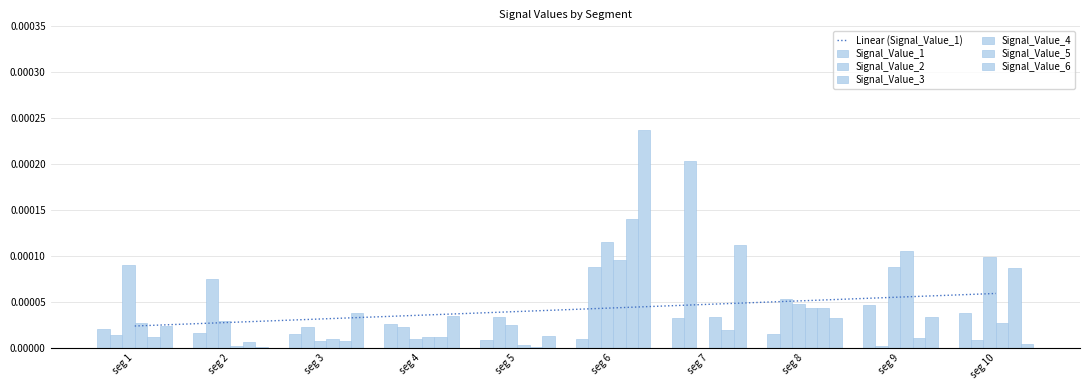

Are the bars horizontal?

No